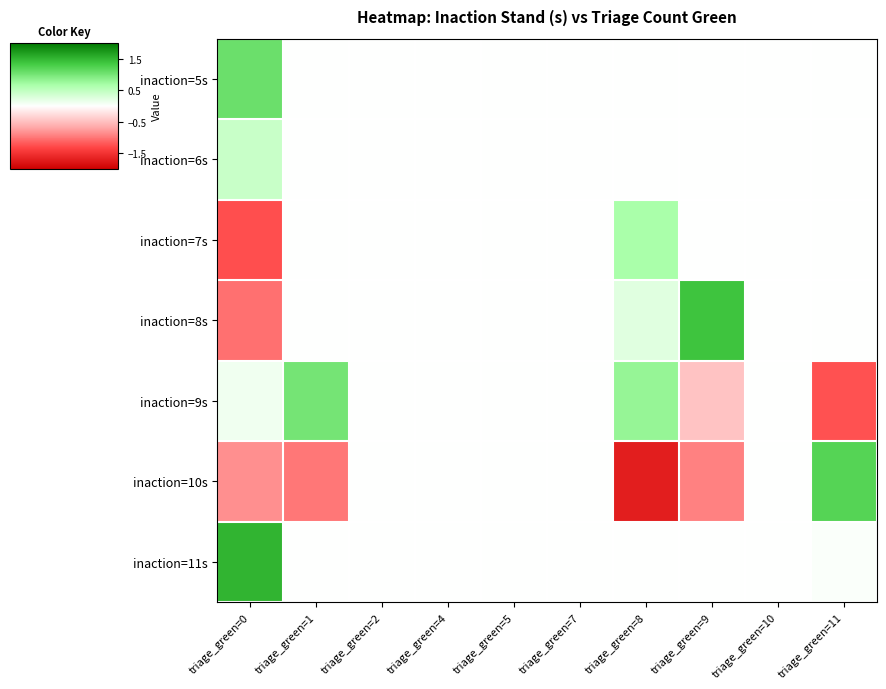

At triage_green=0, list the series in order from smallest to largest.

inaction=7s, inaction=8s, inaction=10s, inaction=9s, inaction=6s, inaction=5s, inaction=11s